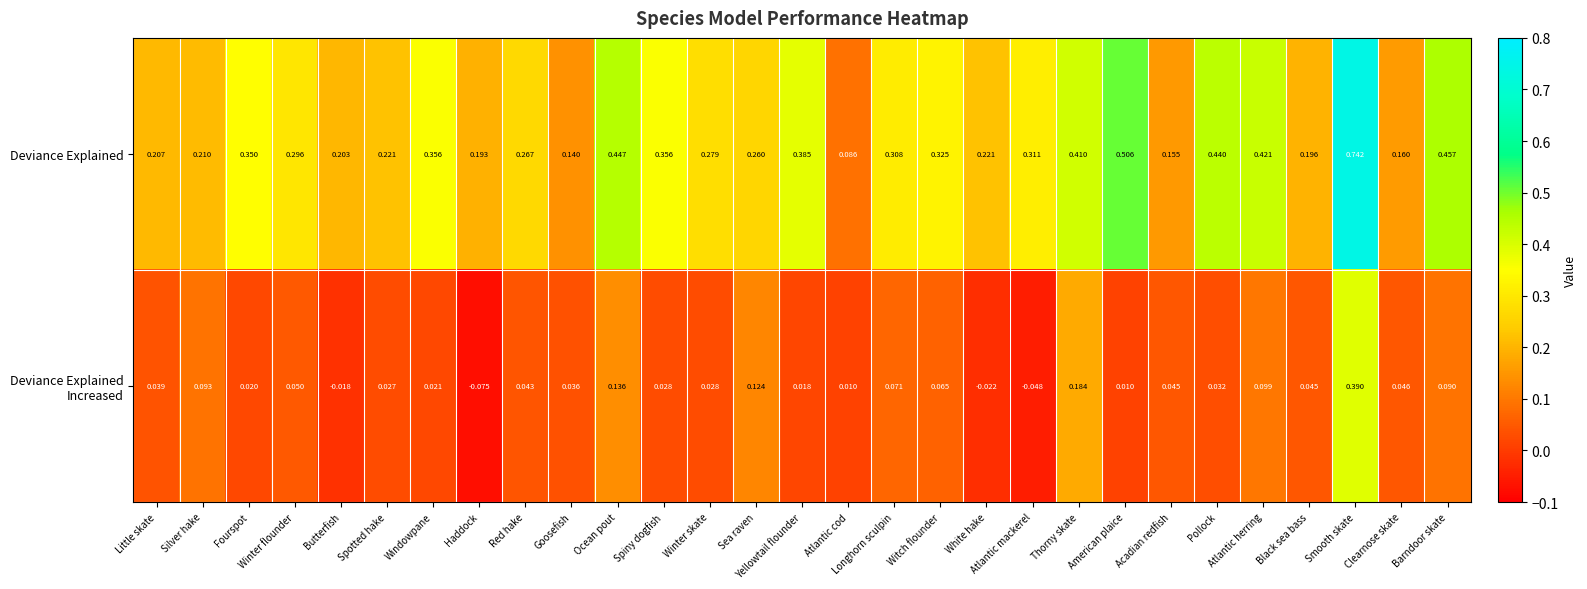

Which series has the largest total across all categories?

Deviance Explained